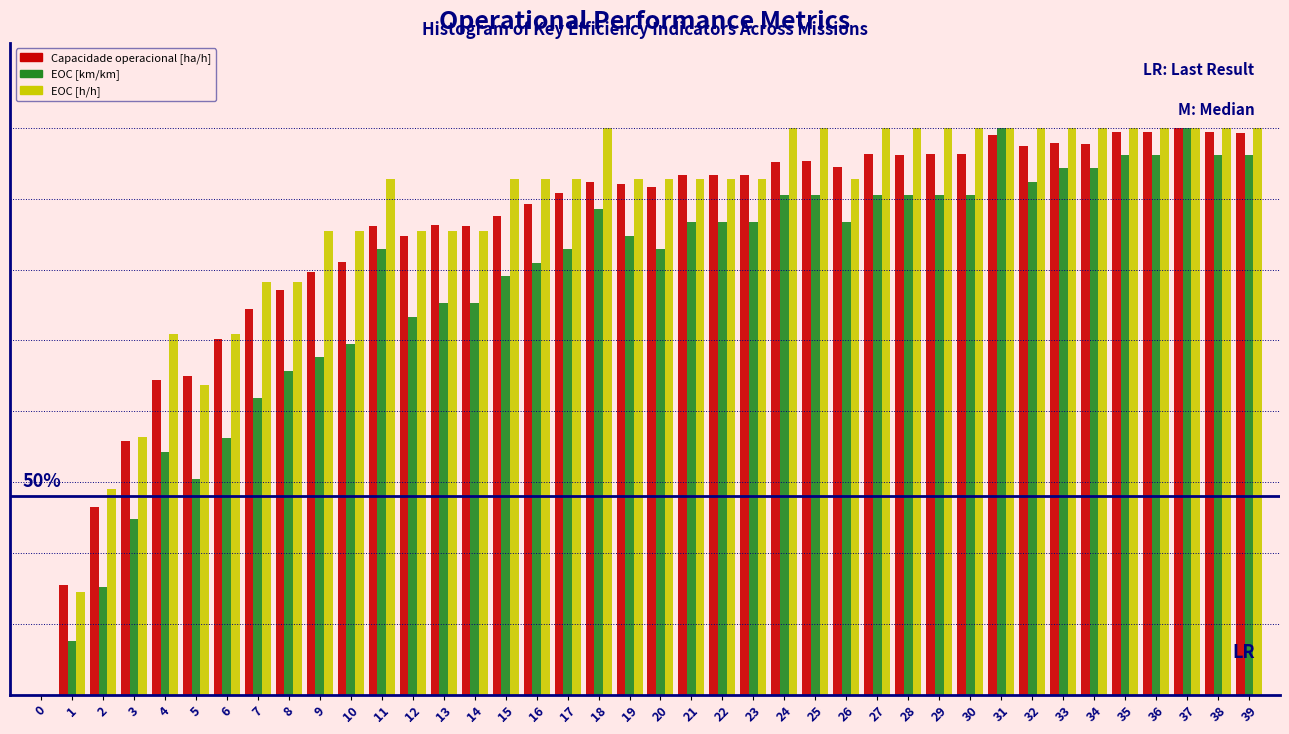

Does the chart contain stacked bars?

No